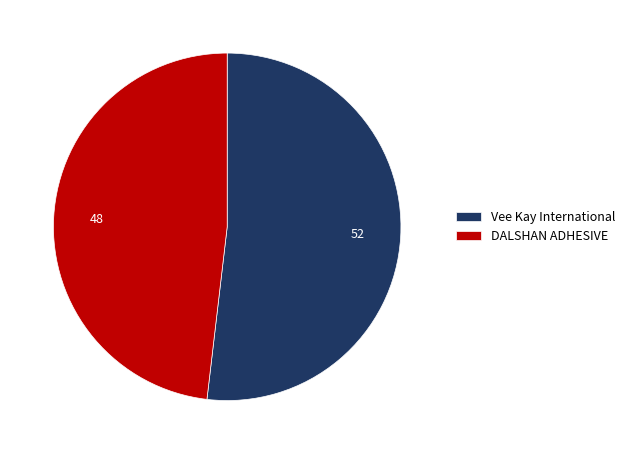

True or false: DALSHAN ADHESIVE accounts for 48% of the total.

True